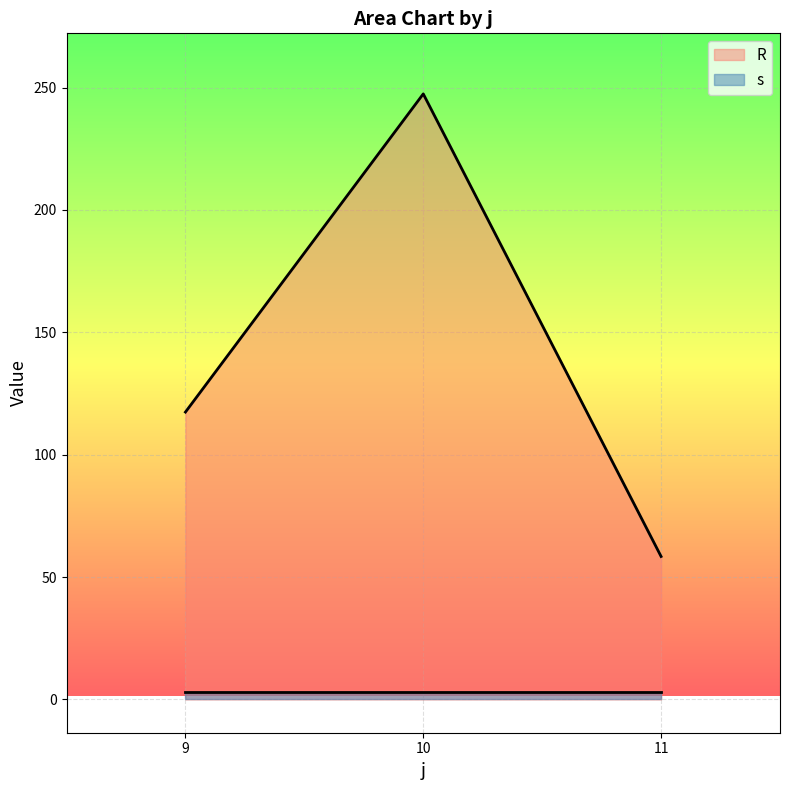

What is the difference between the maximum and second lowest values in the R series?

130.0